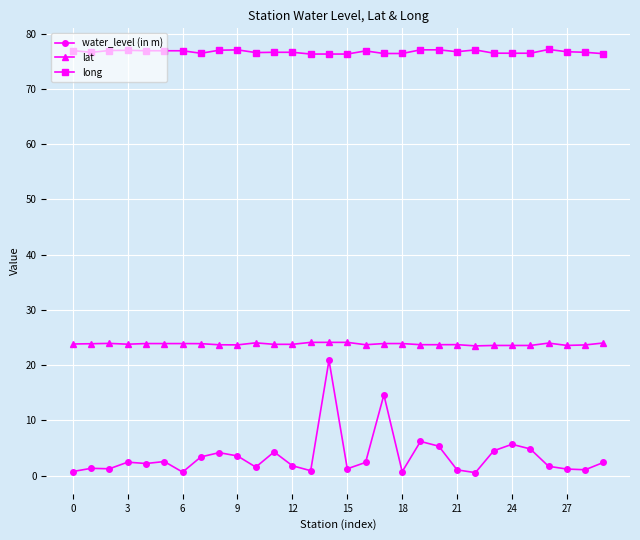

True or false: long and lat cross at least once.

False